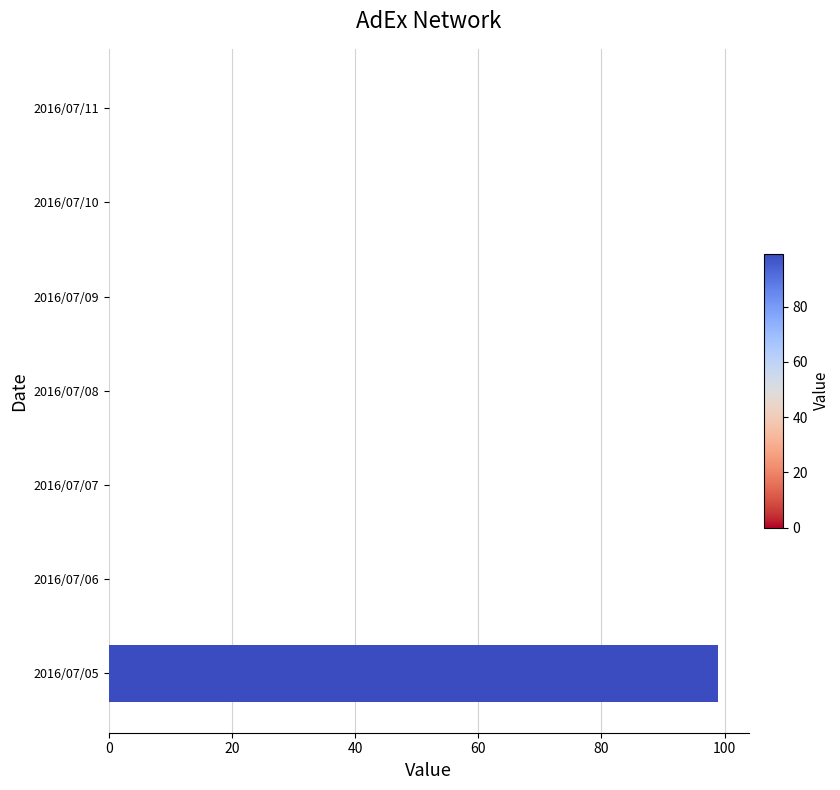

How many data points does each series have?

7